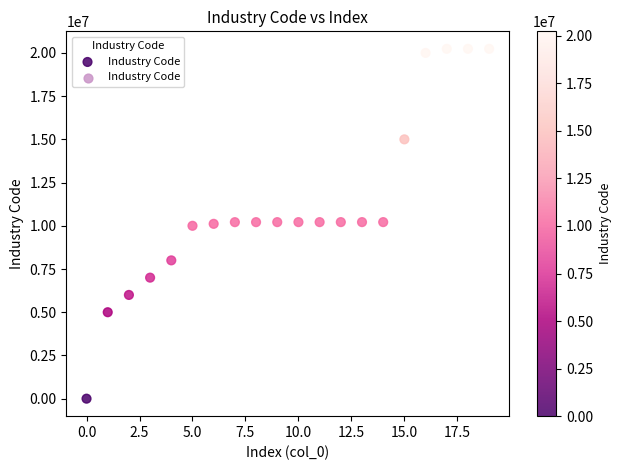

How many data points are displayed?

20